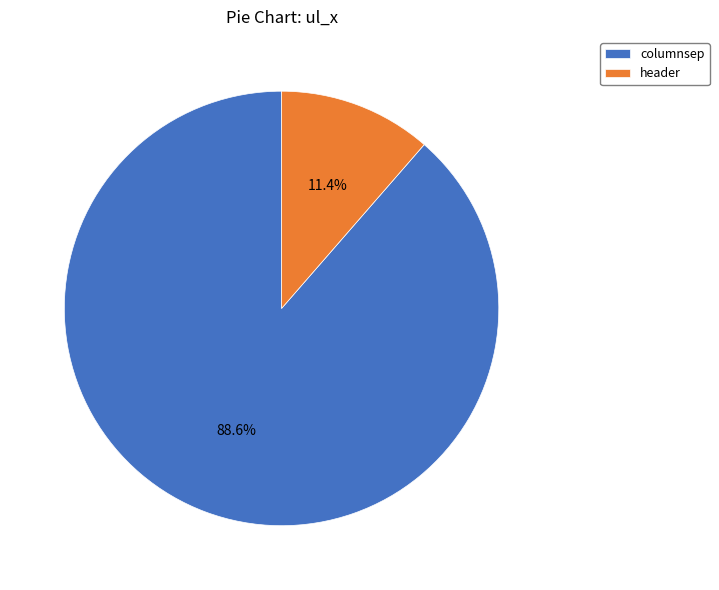

Is it true that header is 24% of the pie?

False